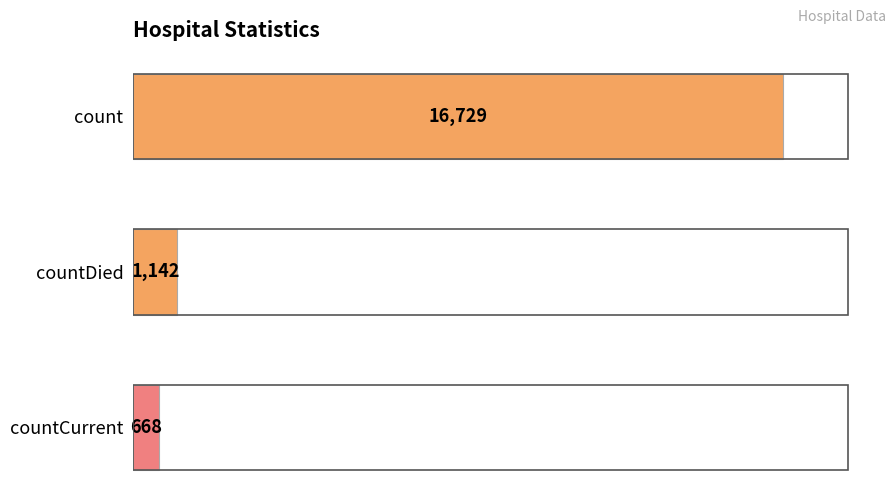

What is the change in value from count to countCurrent?

-16061